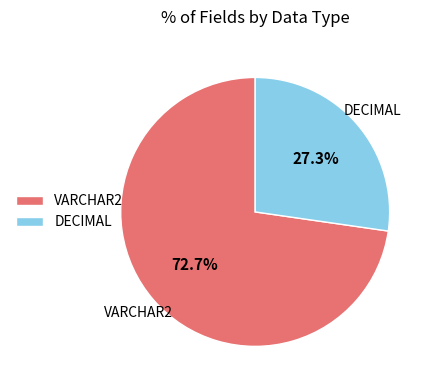

What percentage is NOT represented by DECIMAL?

72.7%